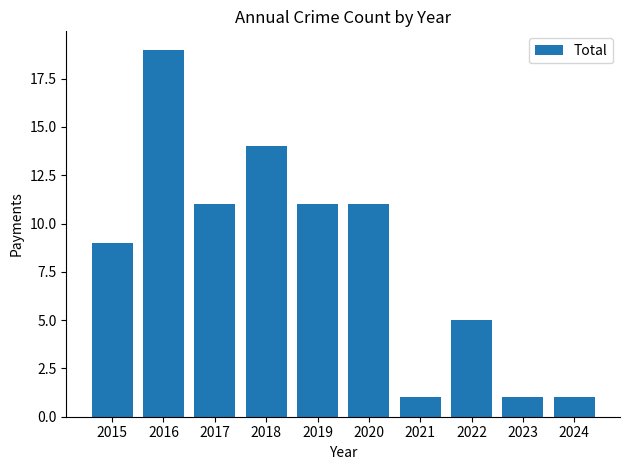

What is the average value?

8